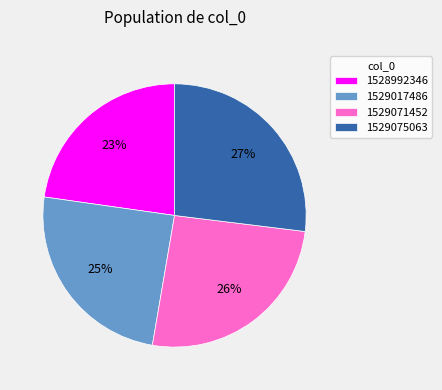

Is there a majority slice in this chart?

No